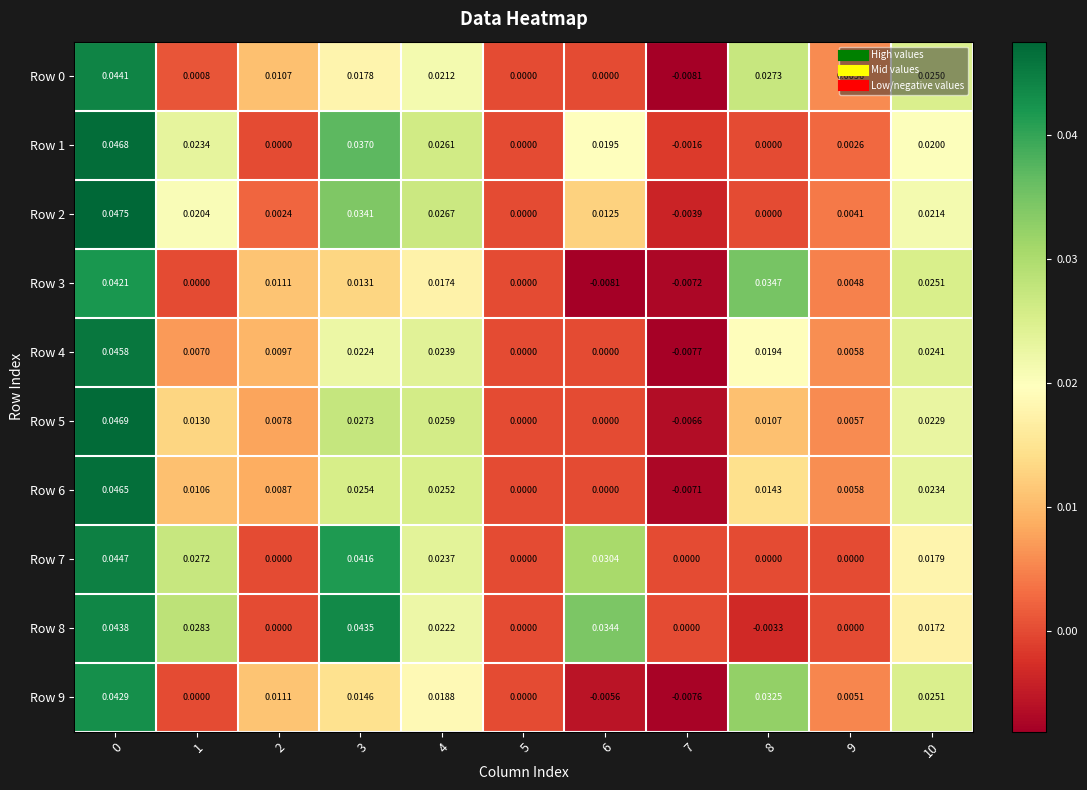

How many data points in Row 3 are less than 0?

2